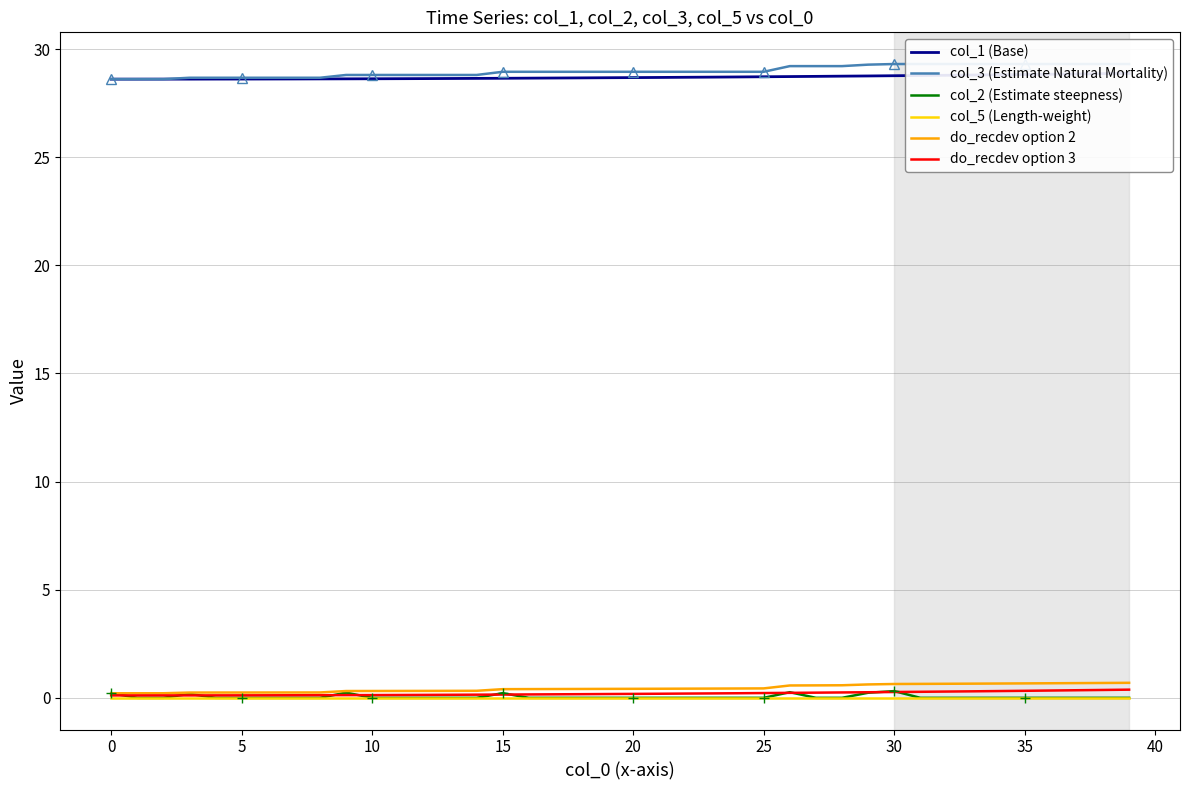

Which has a higher value, 27 or 11?

27